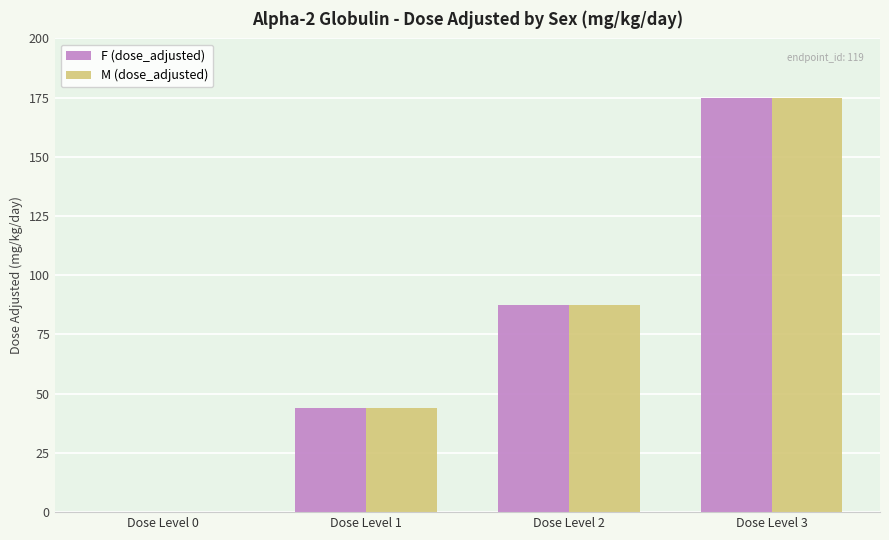

Are the bars horizontal?

No